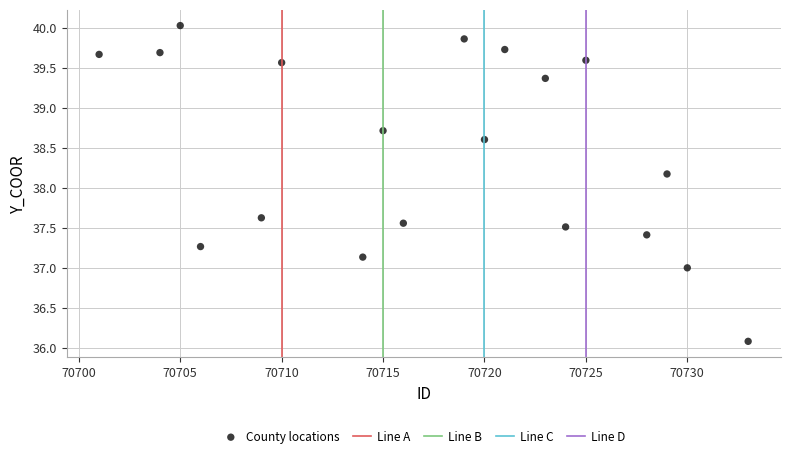

What is the range of X values (max minus min)?

32.0